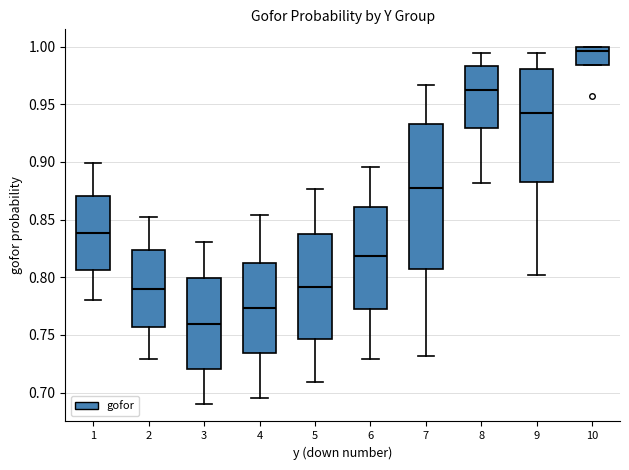

Comparing the boxes themselves (not the whiskers), which one is the tallest?

7